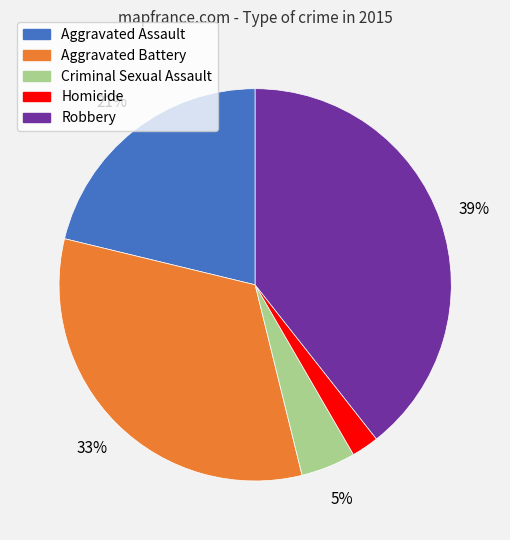

Rank the categories by value from lowest to highest.

Homicide, Criminal Sexual Assault, Aggravated Assault, Aggravated Battery, Robbery